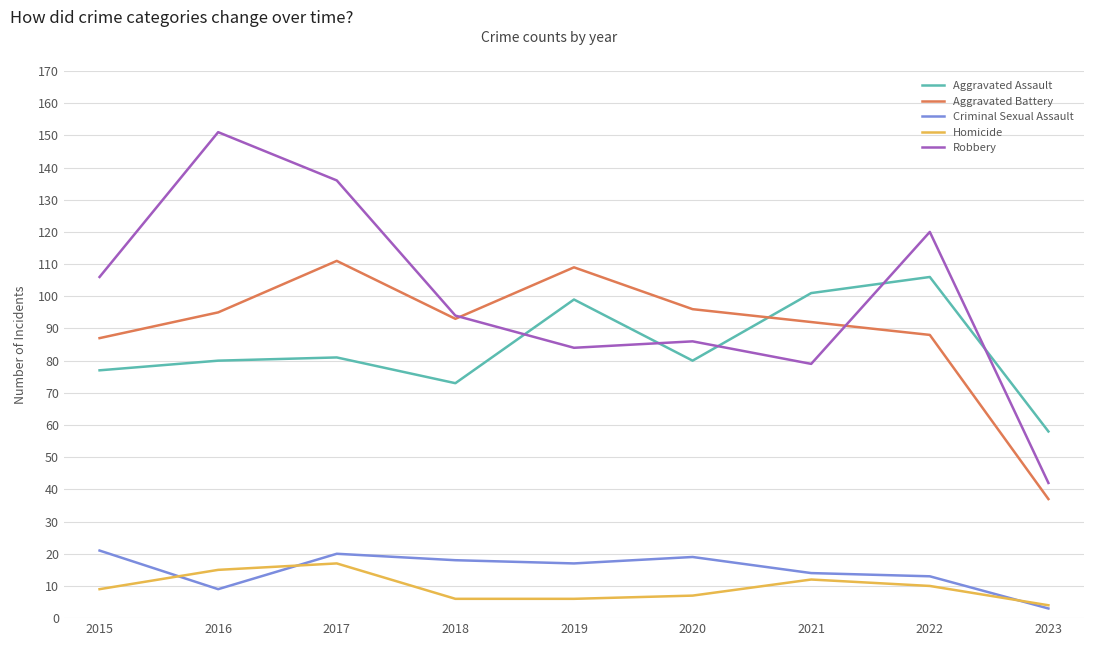

In Aggravated Assault, how many points are lower than both neighbors (excluding endpoints)?

2